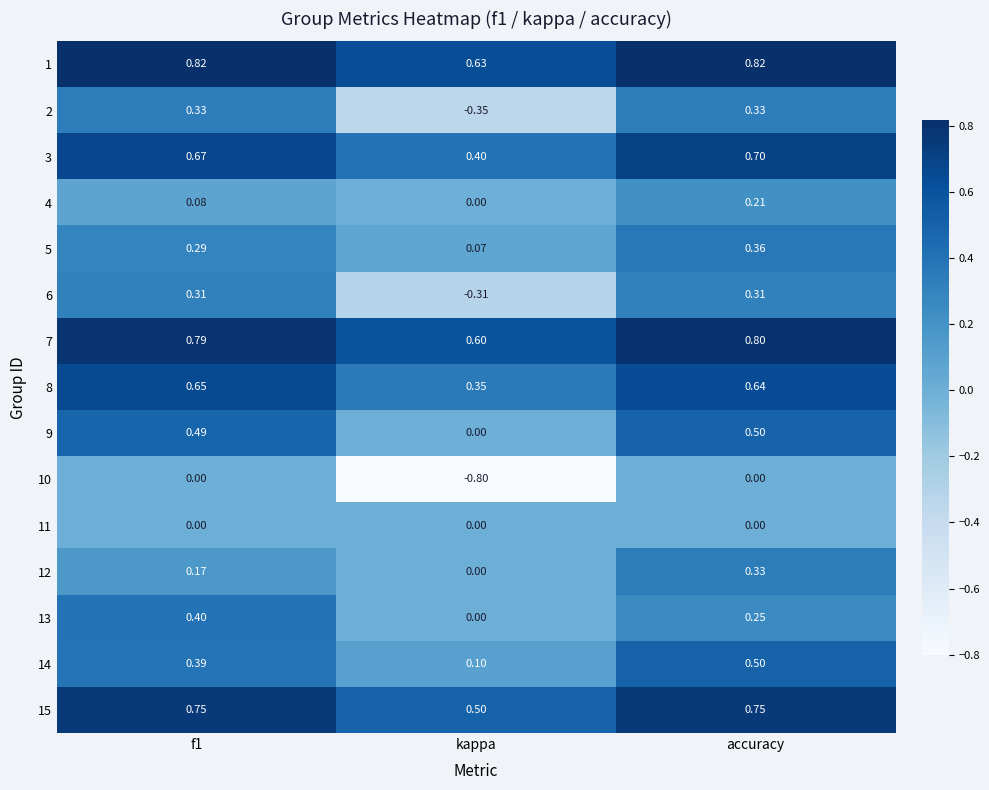

Which series changed the most between kappa and accuracy?

10